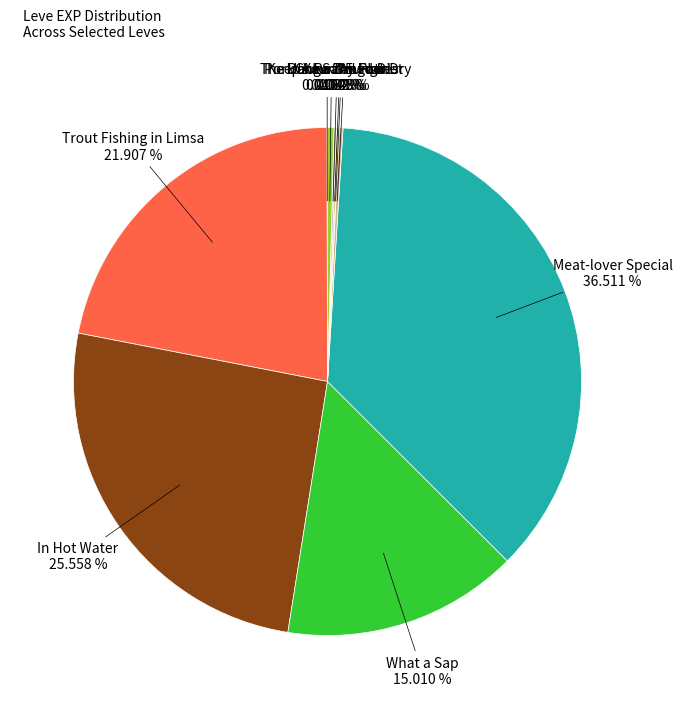

Is there any slice that represents more than half of the pie?

No